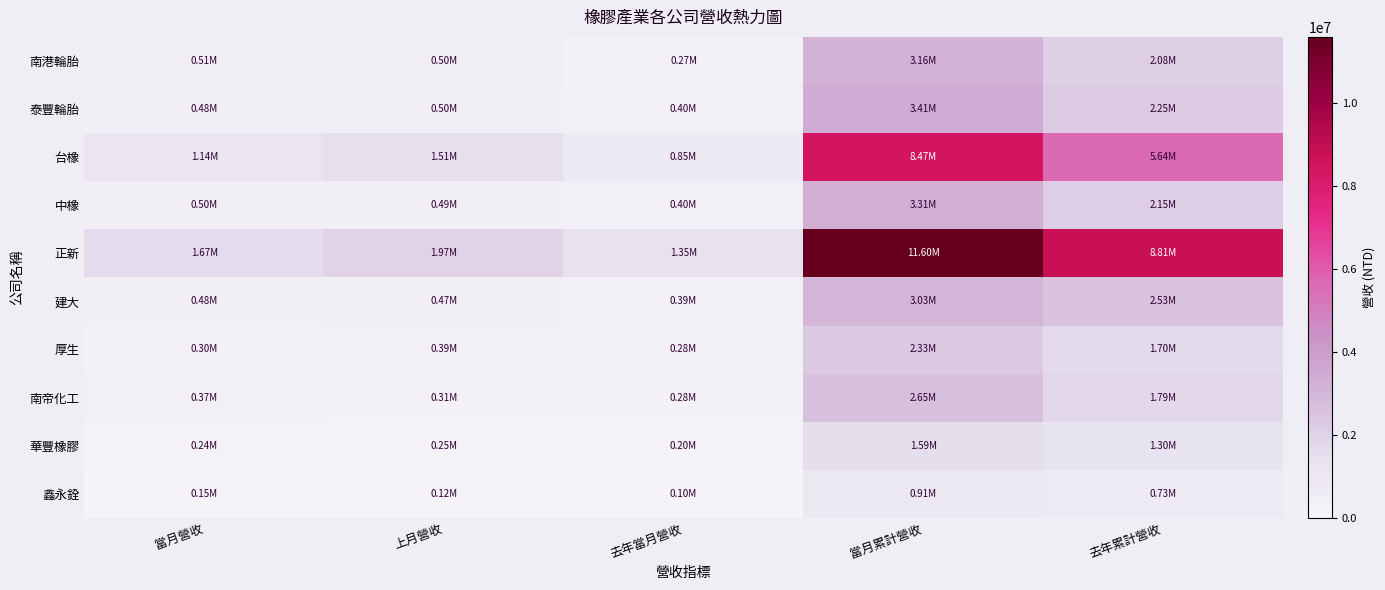

List the series in order of their peak value, lowest first.

鑫永銓, 華豐橡膠, 厚生, 南帝化工, 建大, 南港輪胎, 中橡, 泰豐輪胎, 台橡, 正新